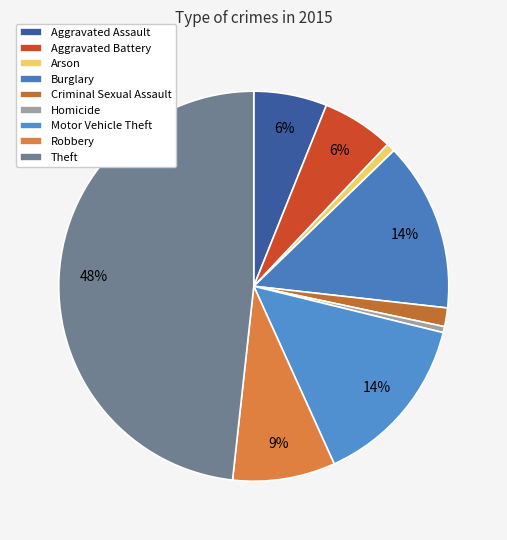

How many segments does this pie chart have?

9